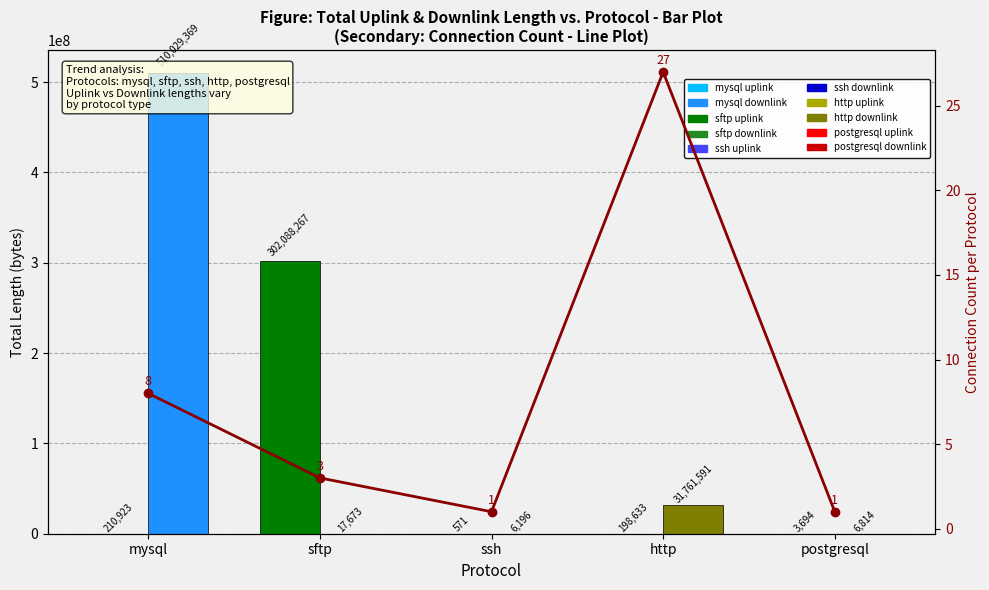

At which label is downlink_length closest to 255017782?

http